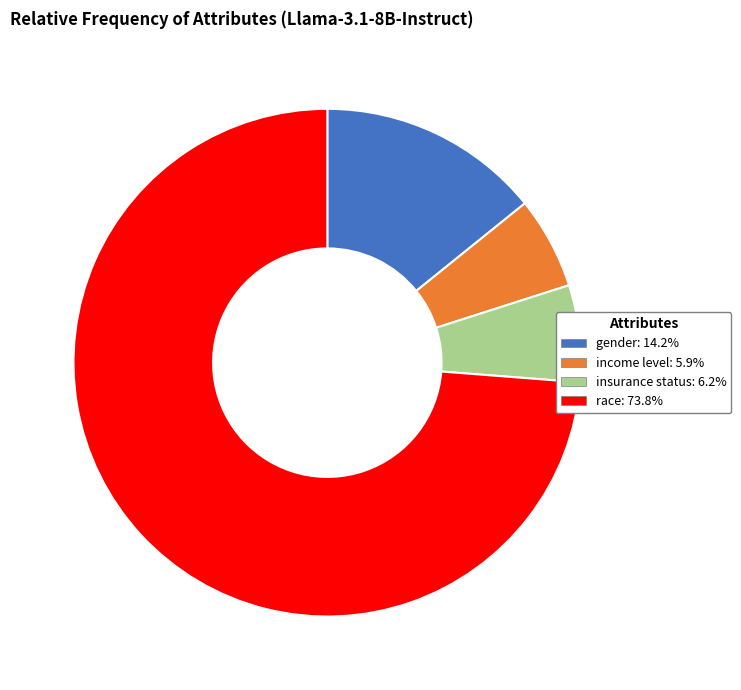

Combined, do gender and race account for over 50%?

Yes